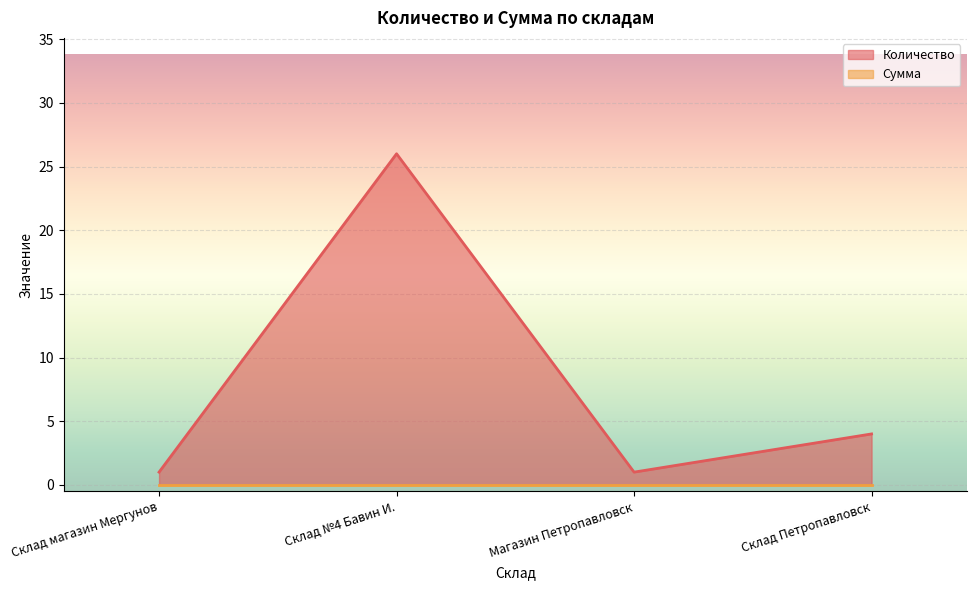

How many lines are shown in the chart?

2